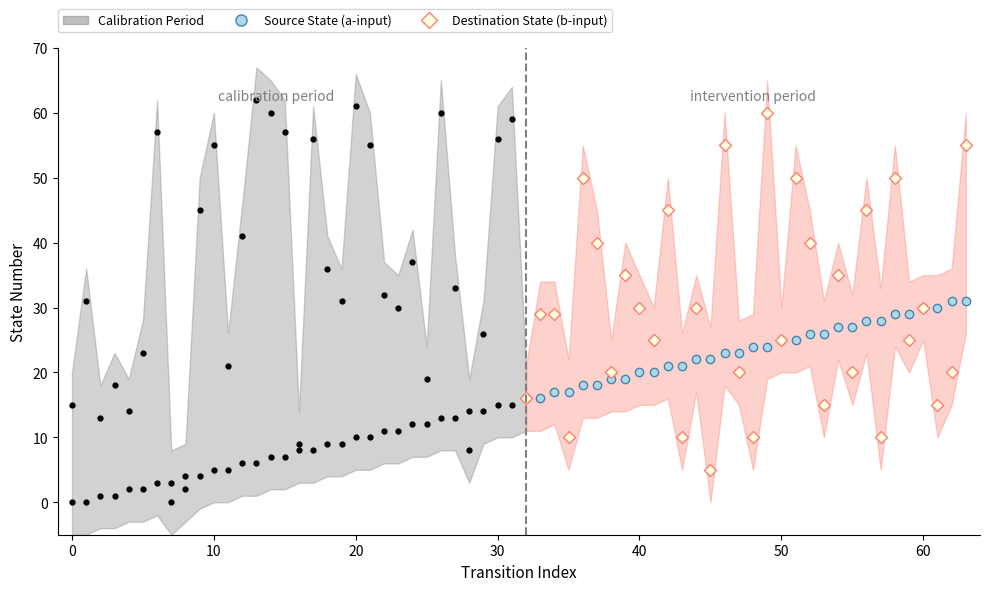

How many data points in Source State (a-input) are above 24?

14